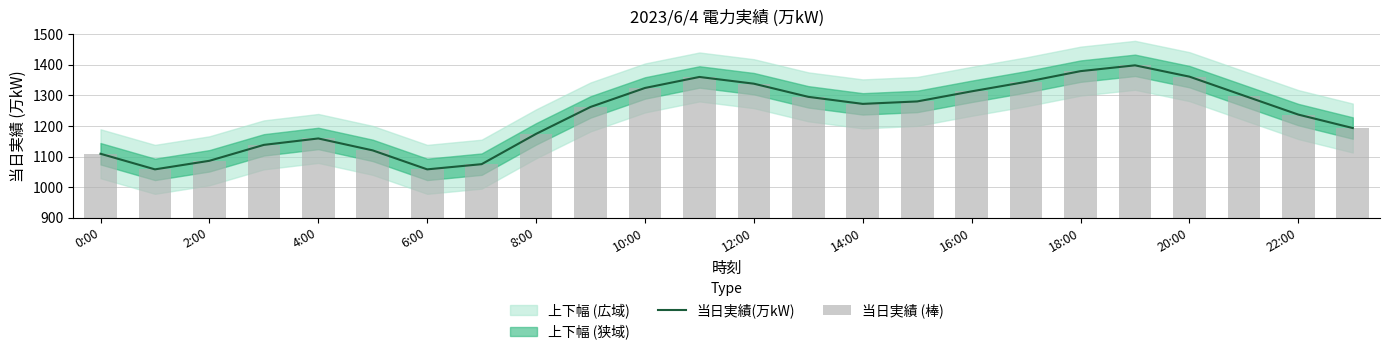

The 当日実績(万kW) series shows 1324 at 10:00. True or false?

True